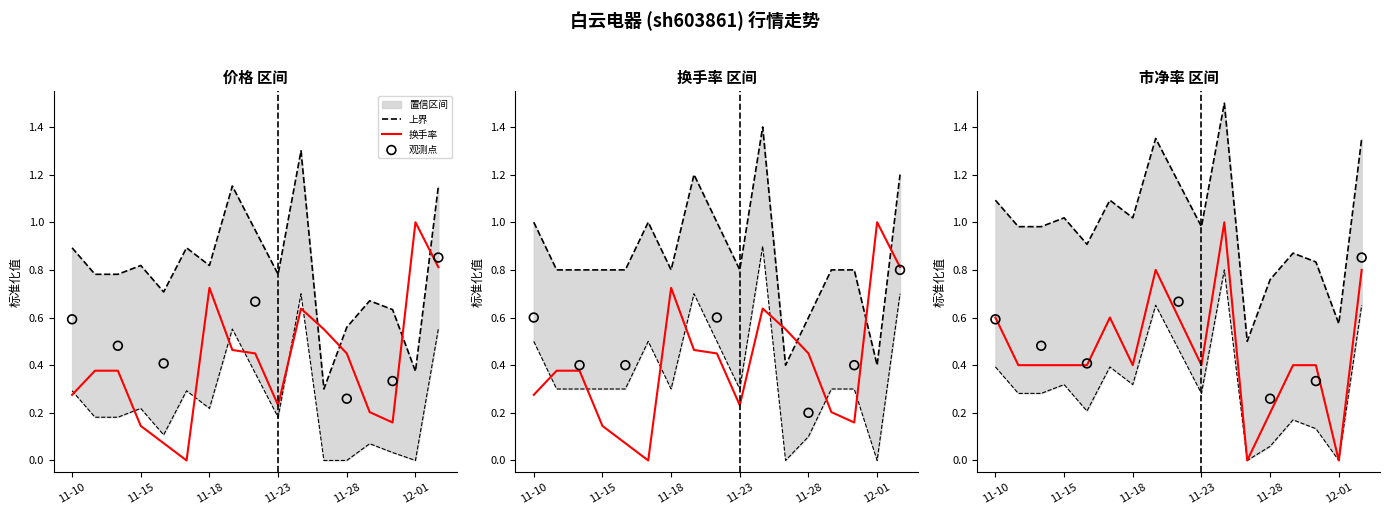

Is the value of 市净率 at 2022-11-15 greater than the value of 价格 at 2022-11-11?

Yes